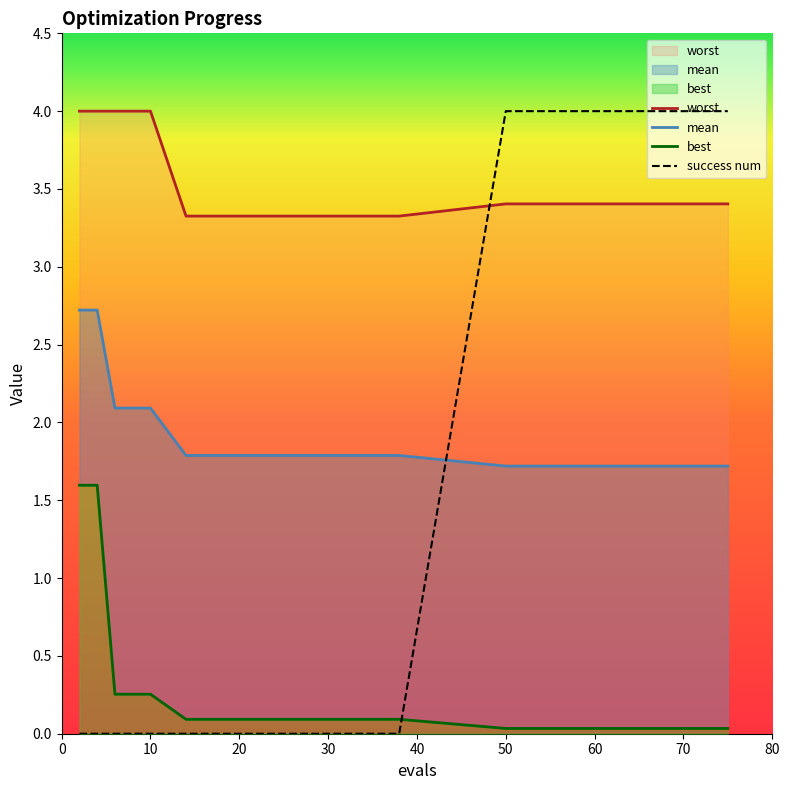

What is the highest value of the success num series?

4